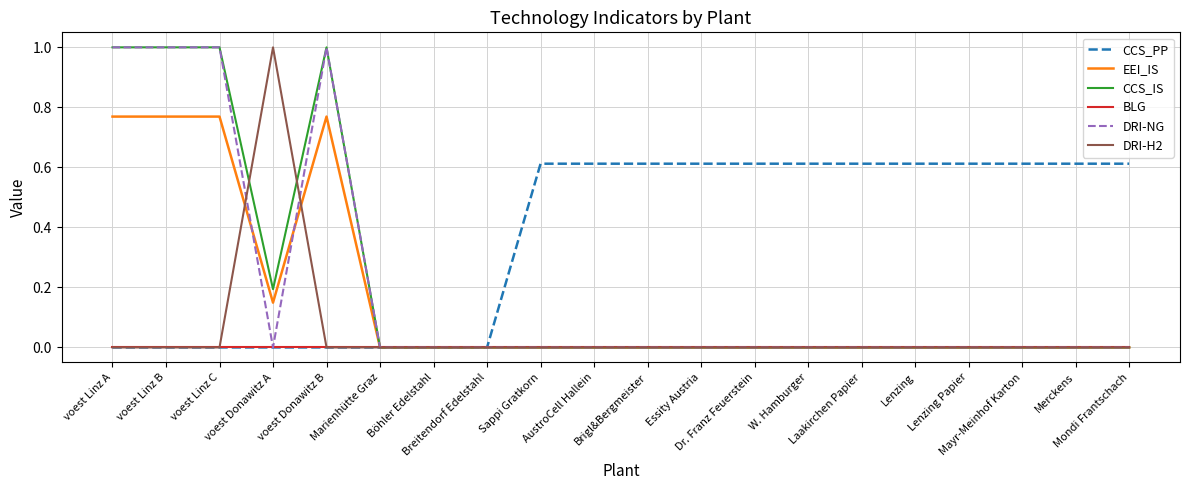

Which series has the largest total across all categories?

CCS_PP